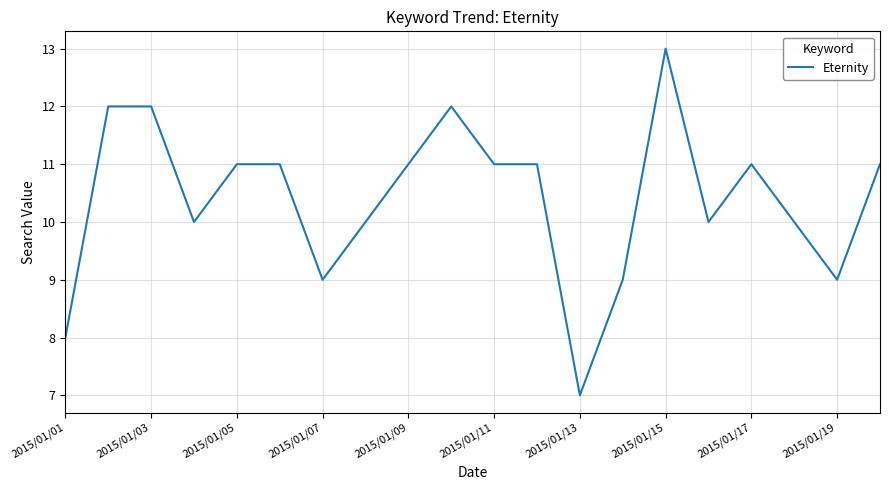

What is the maximum value shown in the chart?

13